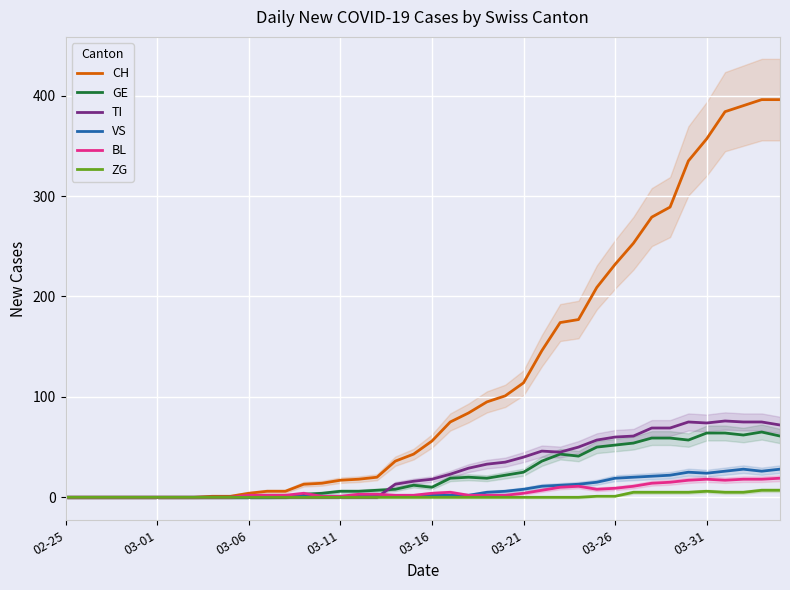

What is the spread (max minus min) of values at 19?

43